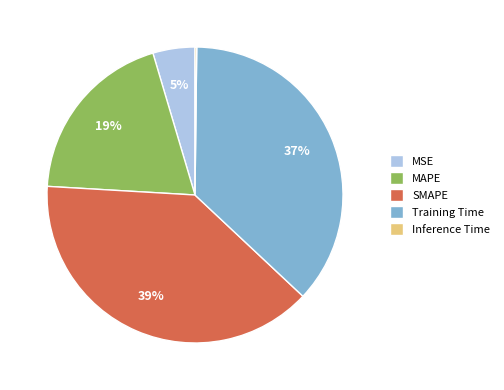

Combined, do MAPE and Training Time account for over 50%?

Yes